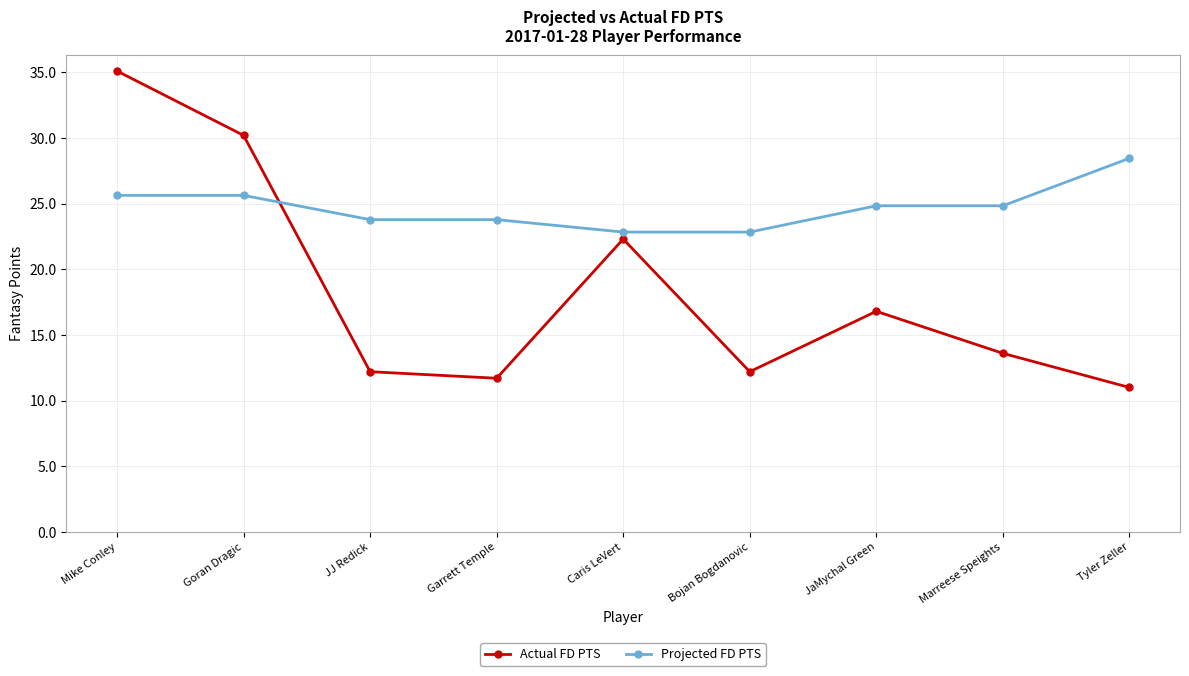

Which category has the highest value across all series?

Mike Conley